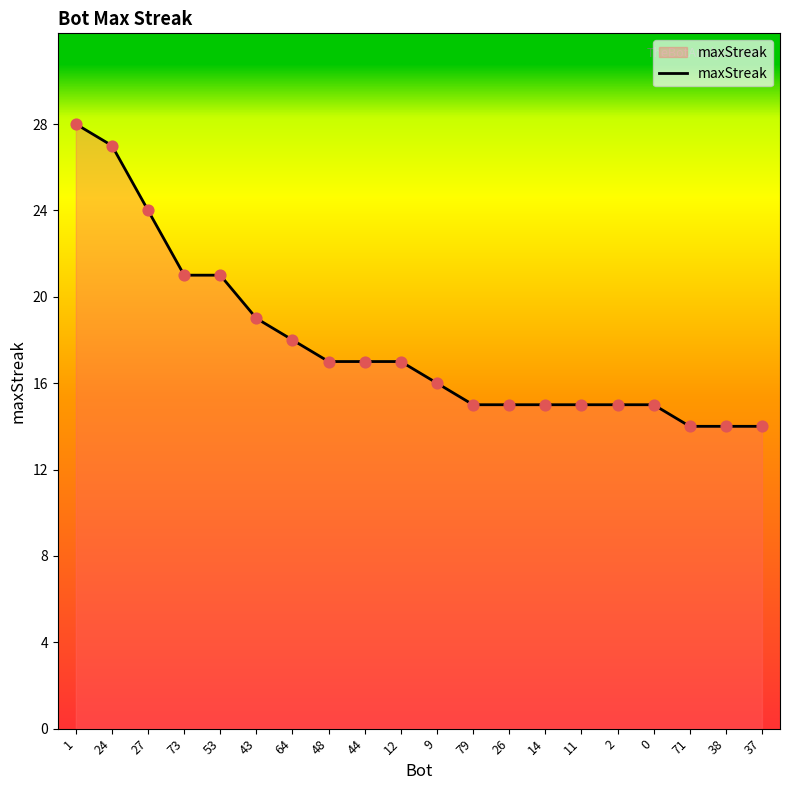

What is the change in value from 27 to 44?

-7